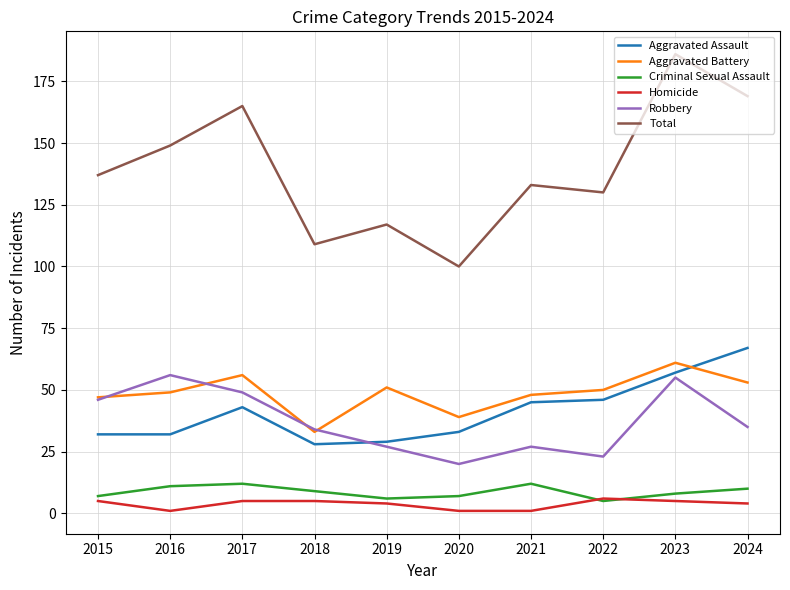

What is the greatest value displayed?

186